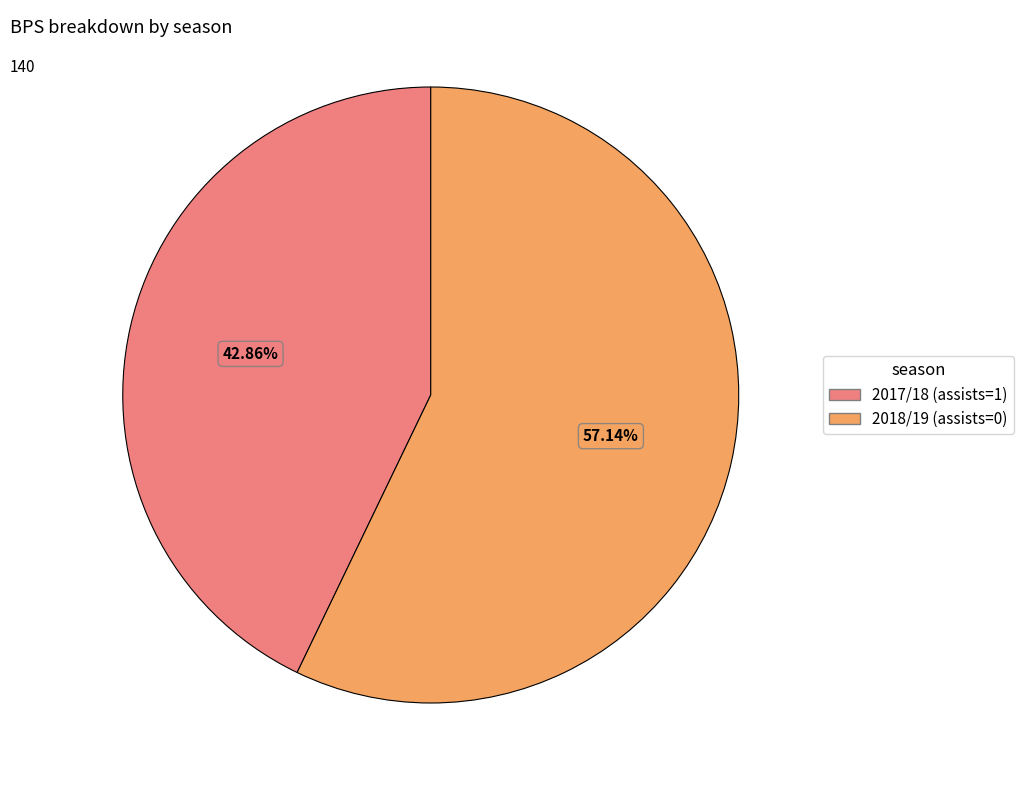

To the nearest percent, what is the combined percentage of 2017/18 (assists=1) and 2018/19 (assists=0)?

100%